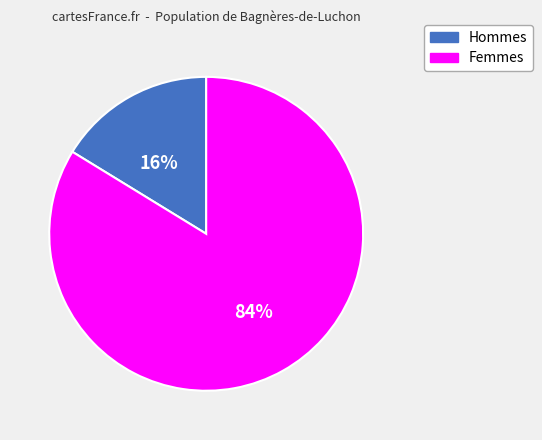

What percentage is the Femmes slice, to the nearest percent?

84%